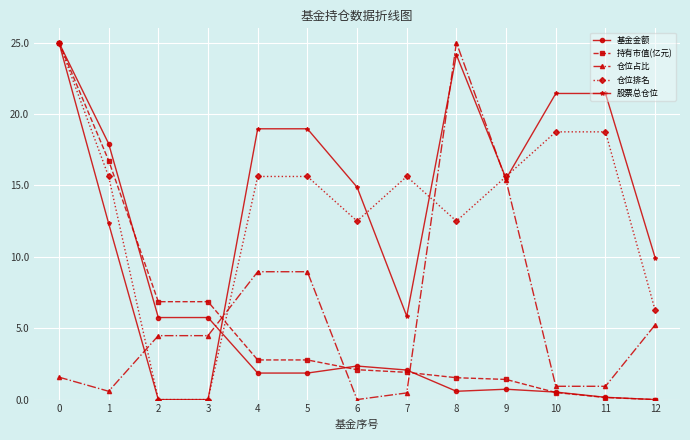

What is the difference between the highest and lowest values at 5?

17.1